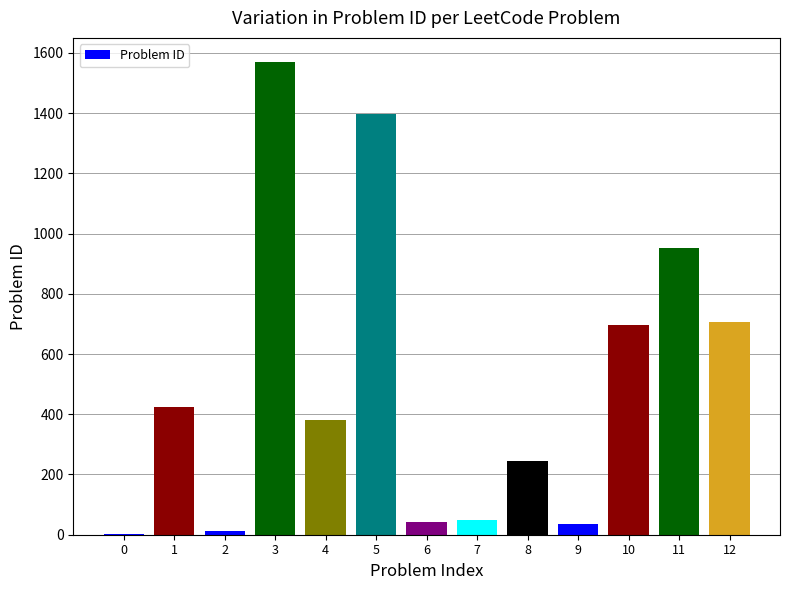

What is the change in value from 10 to 11?

+256